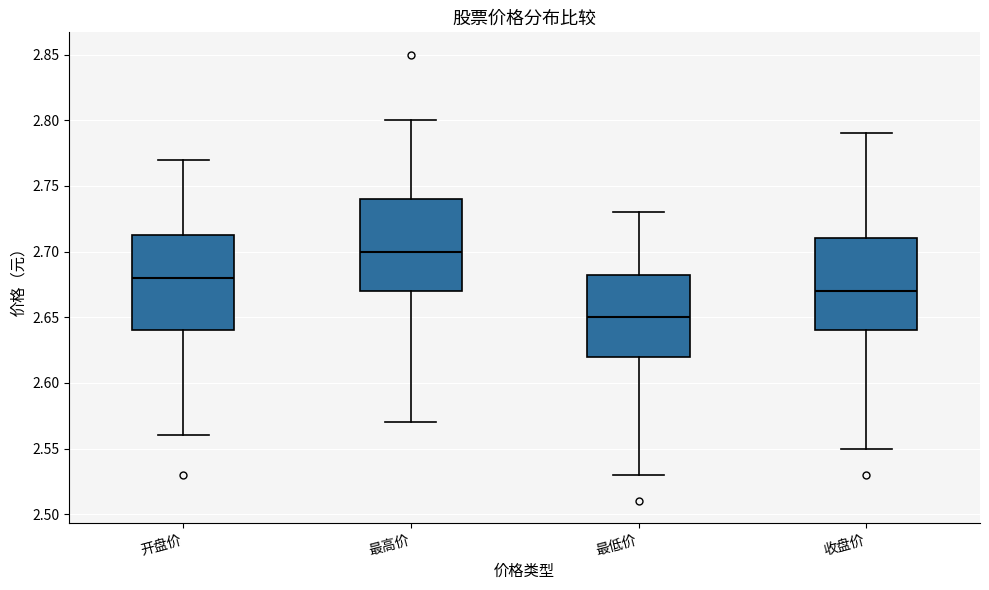

Where is the upper edge of the box for 最低价 on the y-axis? The values are not printed on the chart, so give them approximately, as read against the axis.

2.685